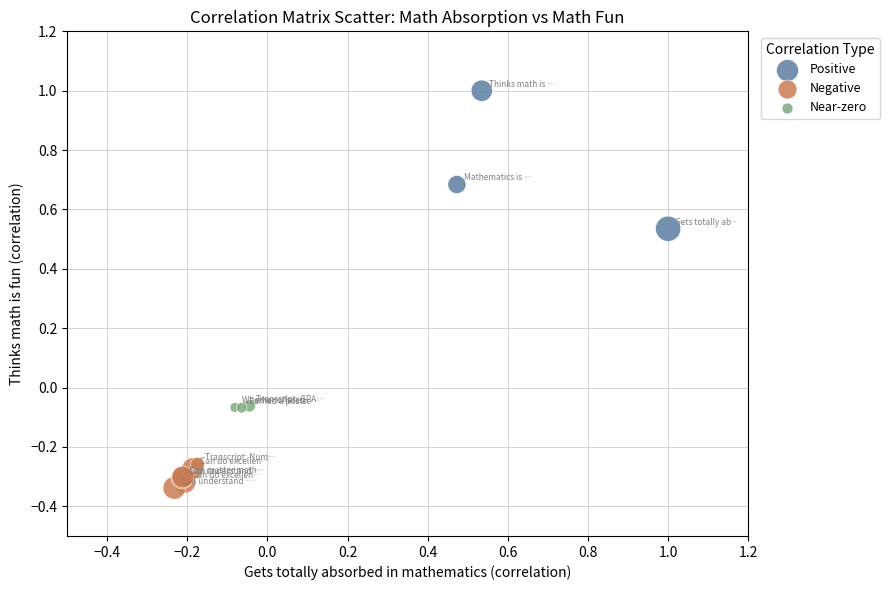

What are all the series names shown in the legend?

Positive, Negative, Near-zero